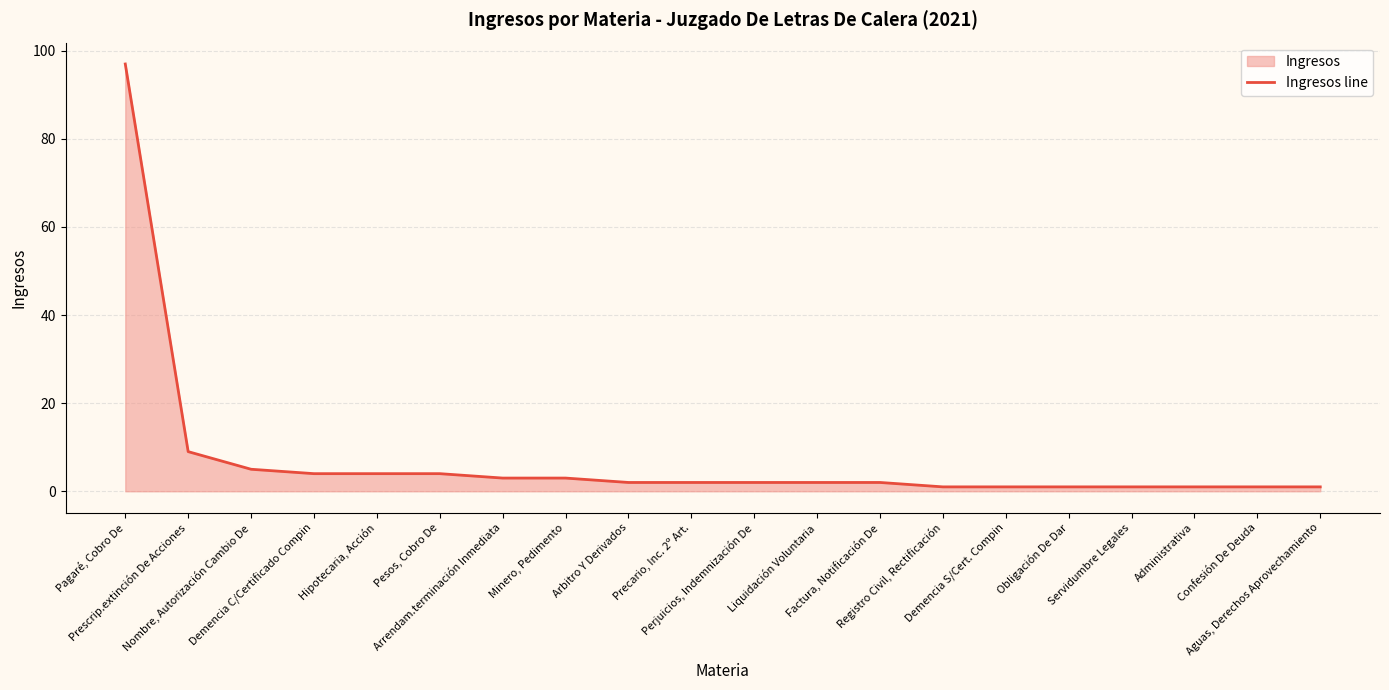

Where is the data nearest to the value 49?

Prescrip.extinción De Acciones